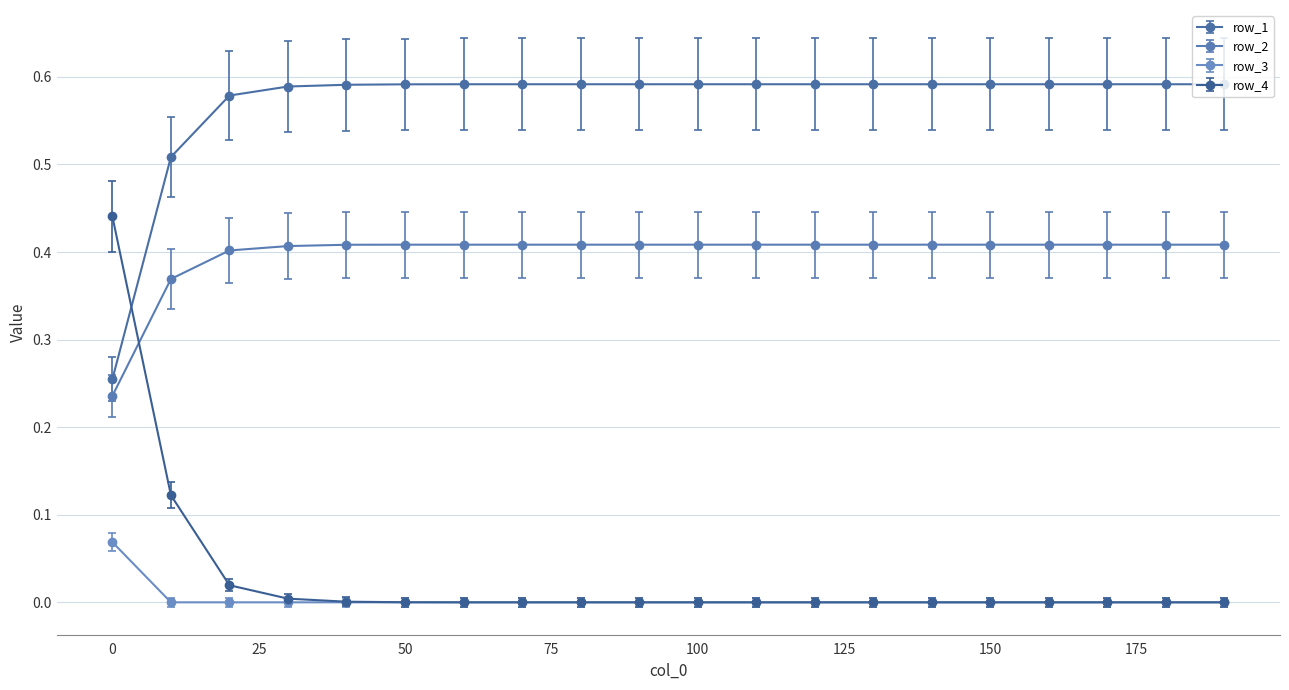

Which series has the largest total across all categories?

row_1